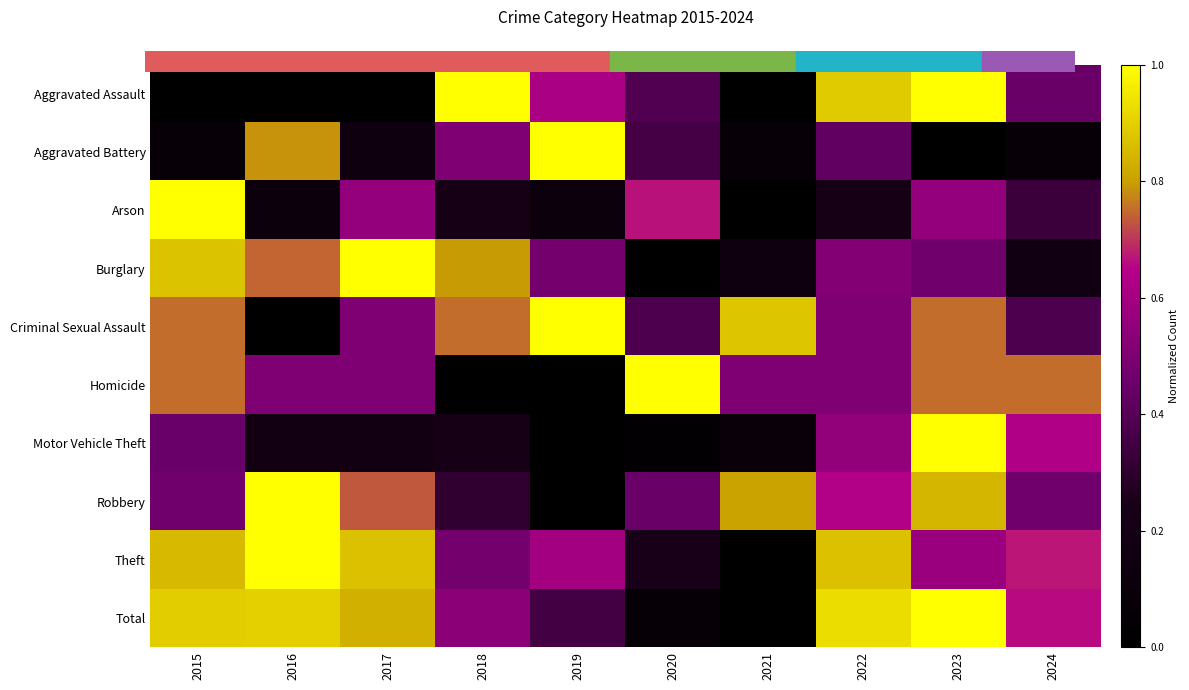

Which category has the lowest value across all series?

2015